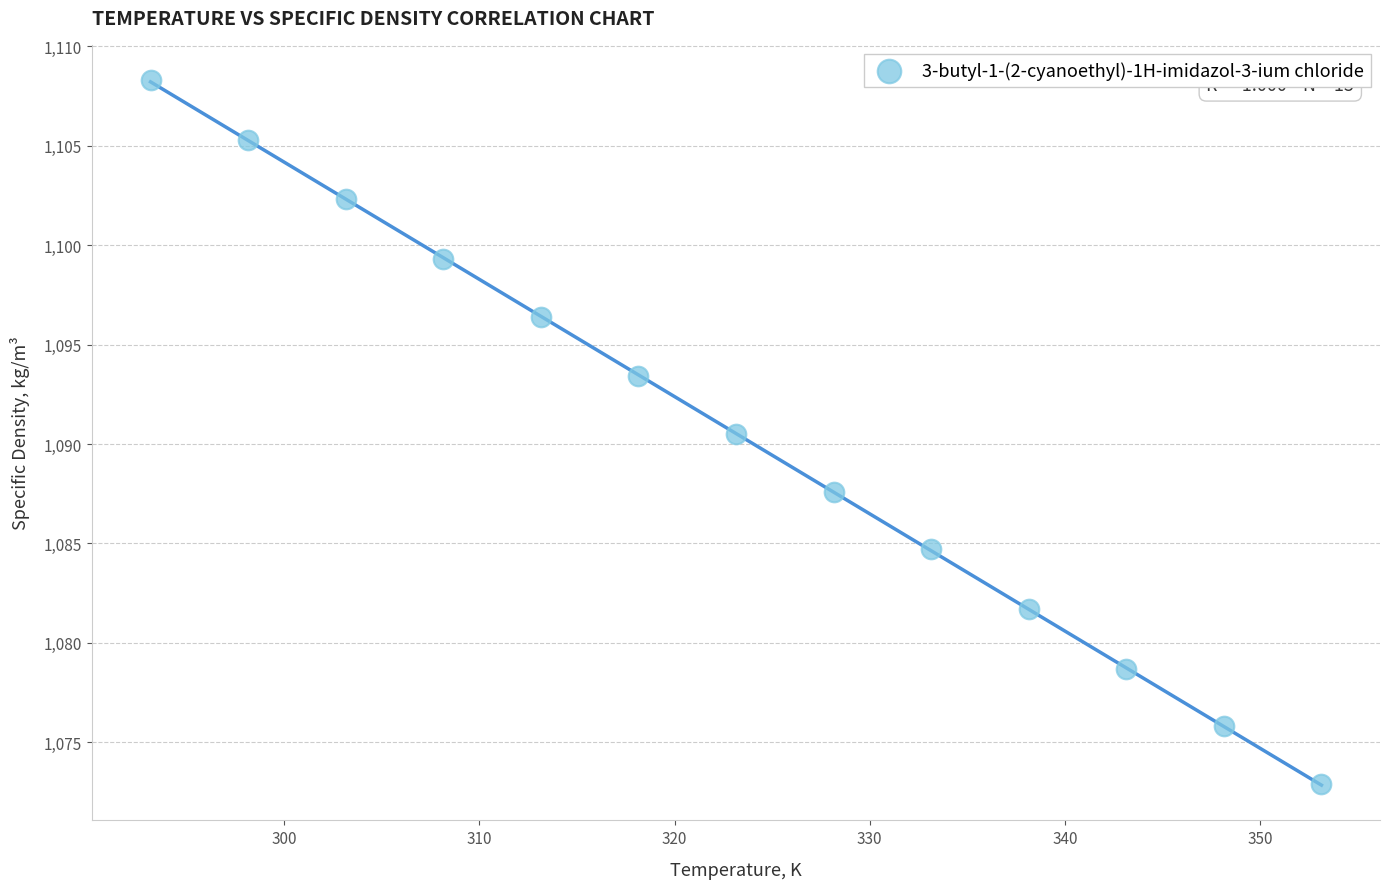

What Y value in the scatter plot is closest to 1090?

1090.5